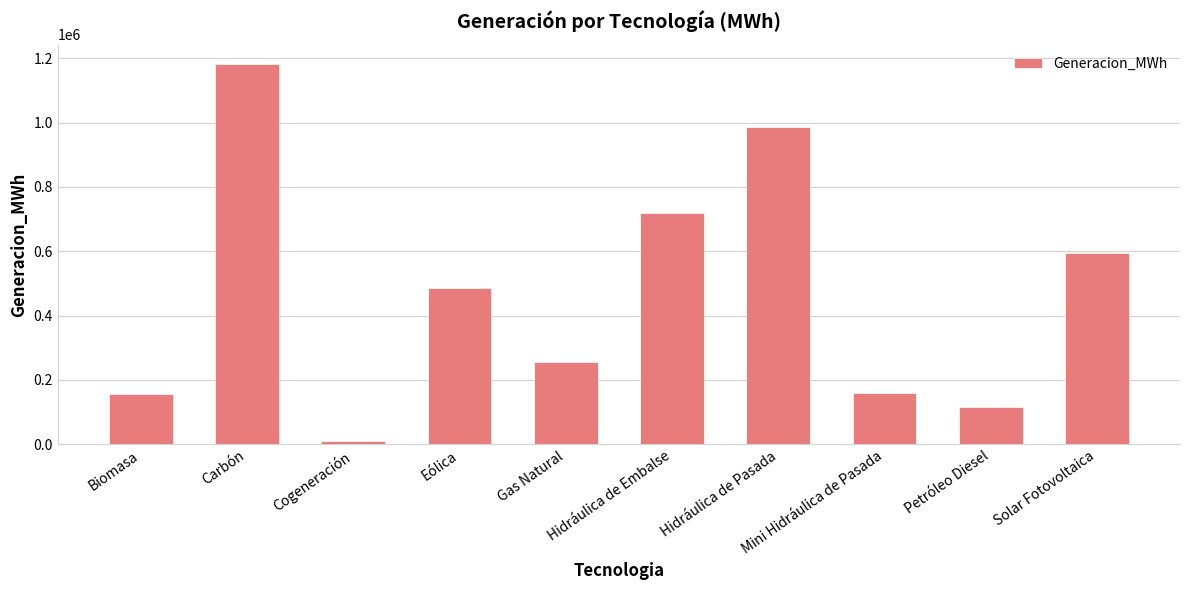

What is the average value?

466003.2